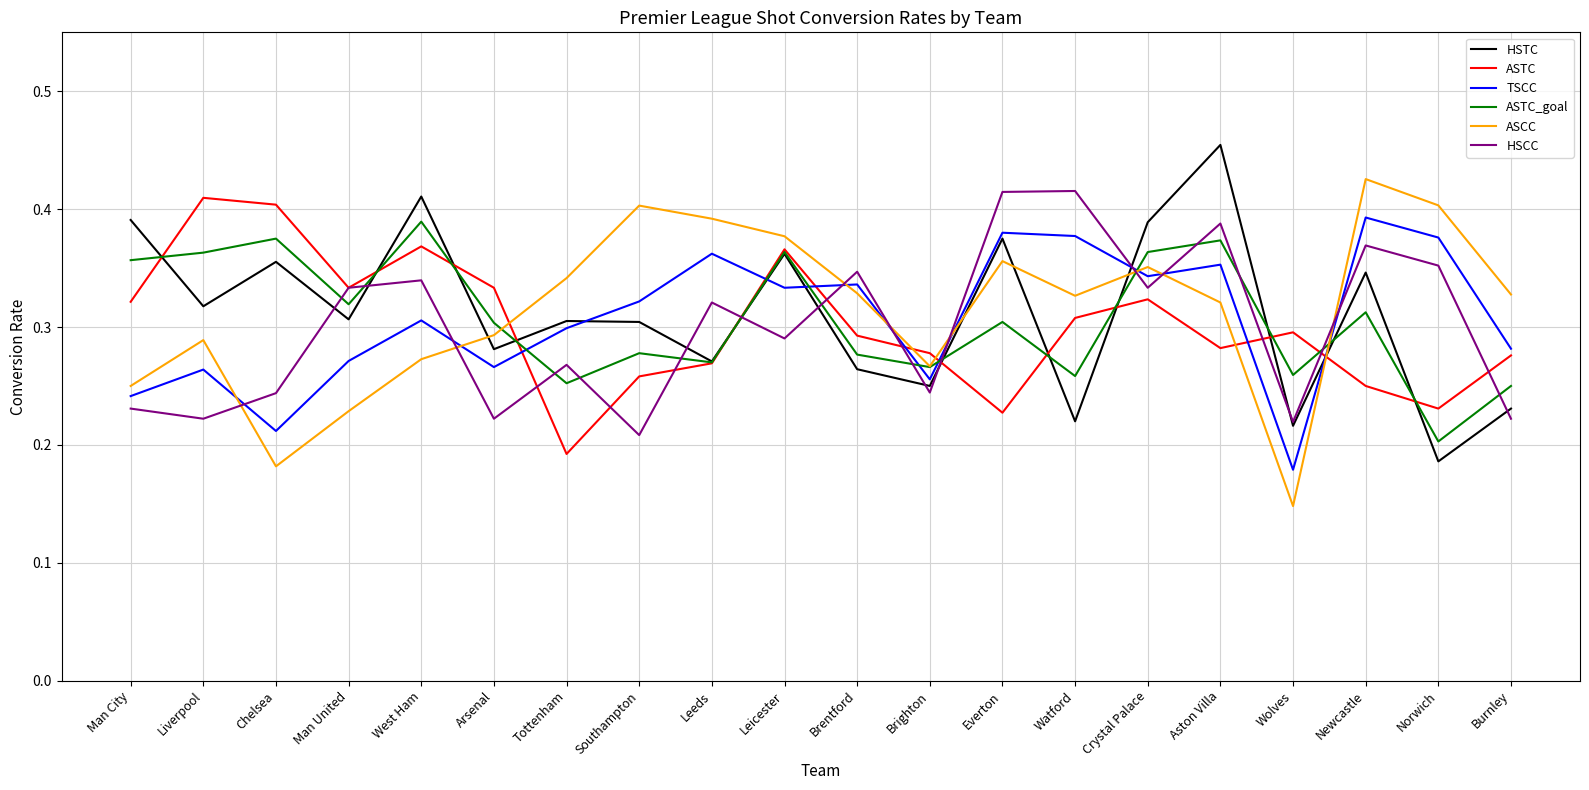

In HSCC, how many points are lower than both neighbors (excluding endpoints)?

7